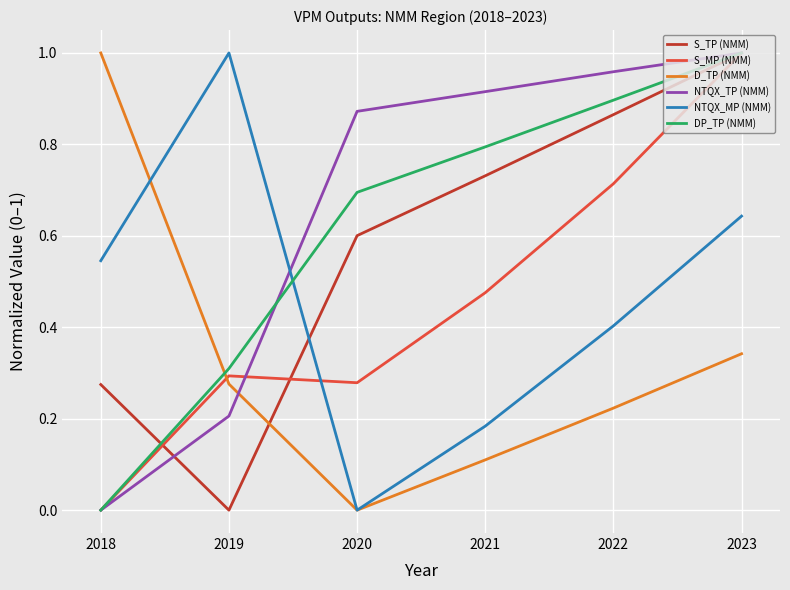

How many categories are shown in the chart?

6